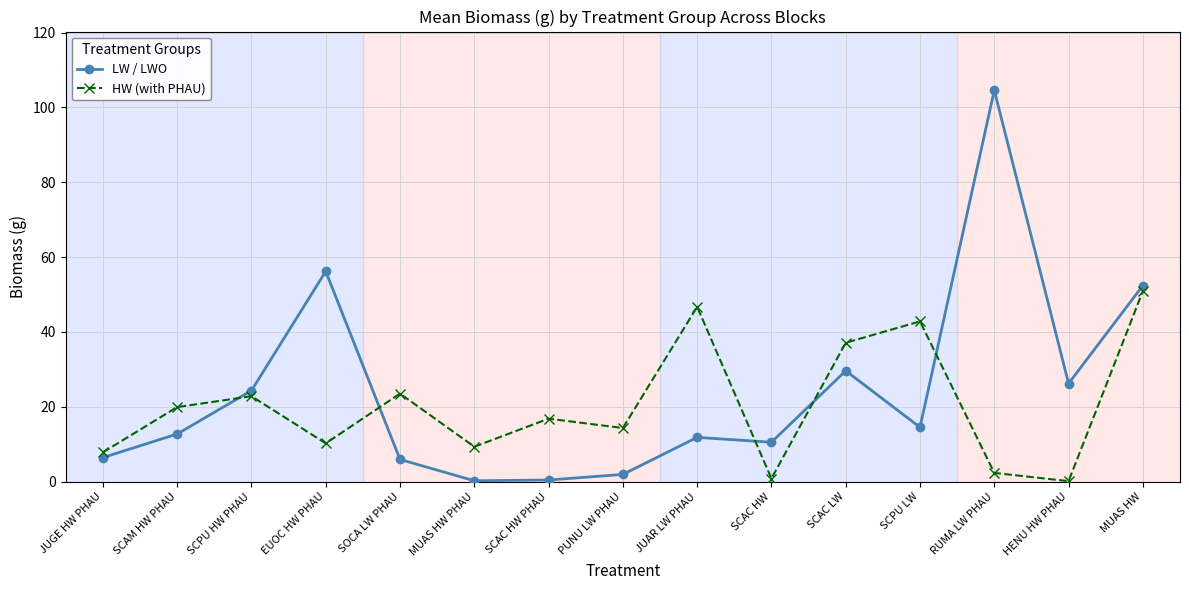

At how many categories does at least one series exceed 40?

5